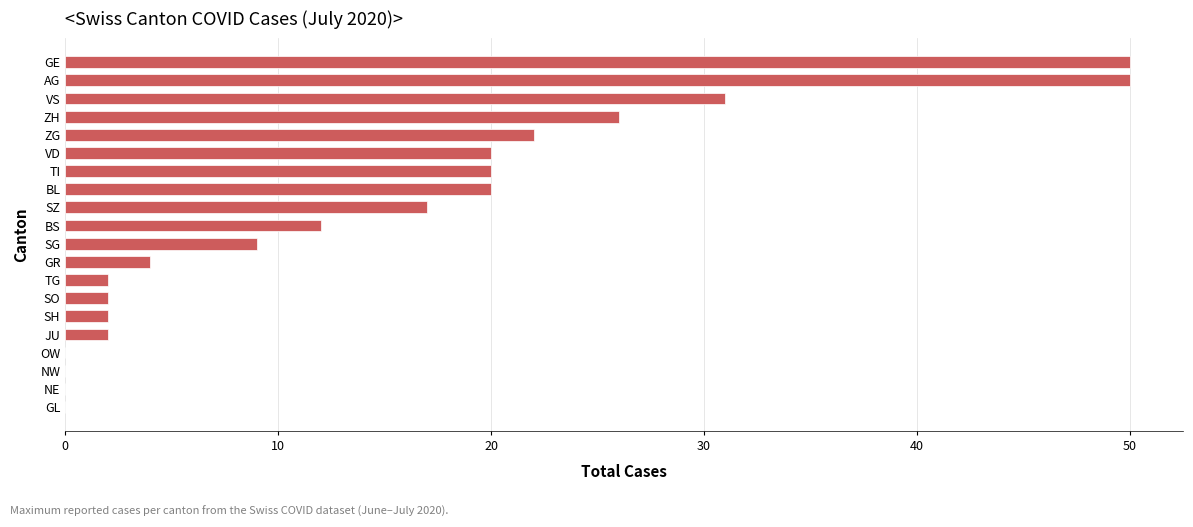

What is the greatest value displayed?

50